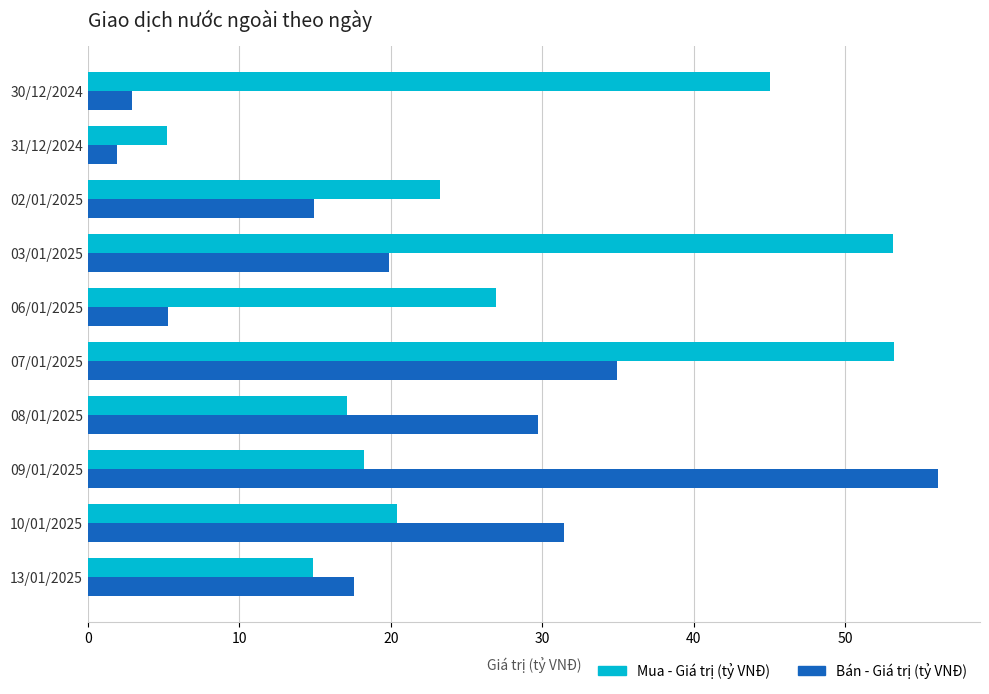

True or false: Bán - Giá trị (tỷ VNĐ) has a value of 17.6 at 13/01/2025.

True